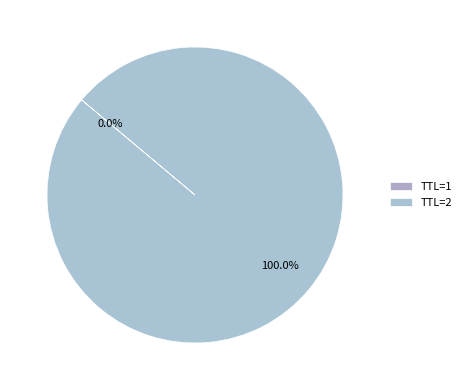

Which category accounts for the majority?

TTL=2